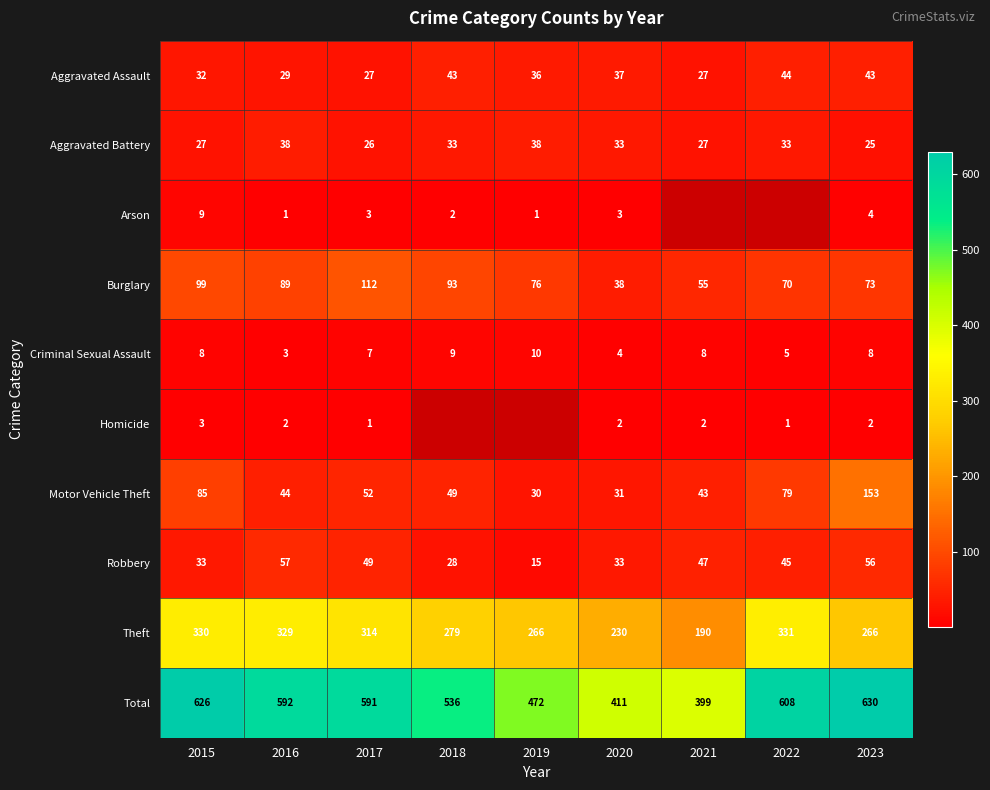

Rank the series at 2017 from highest to lowest value.

Total, Theft, Burglary, Motor Vehicle Theft, Robbery, Aggravated Assault, Aggravated Battery, Criminal Sexual Assault, Arson, Homicide